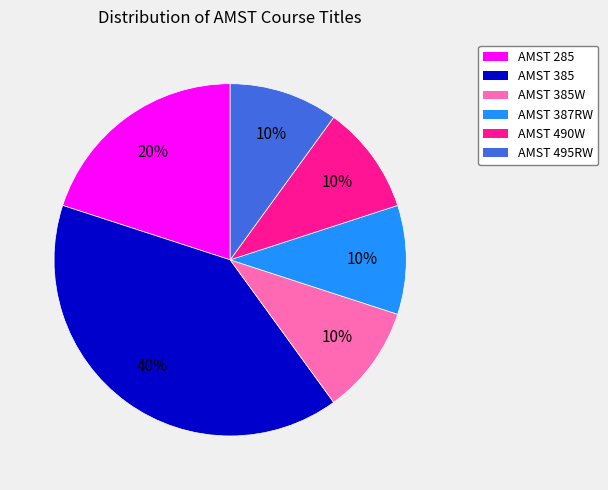

Is the sum of AMST 490W and AMST 387RW greater than half?

No